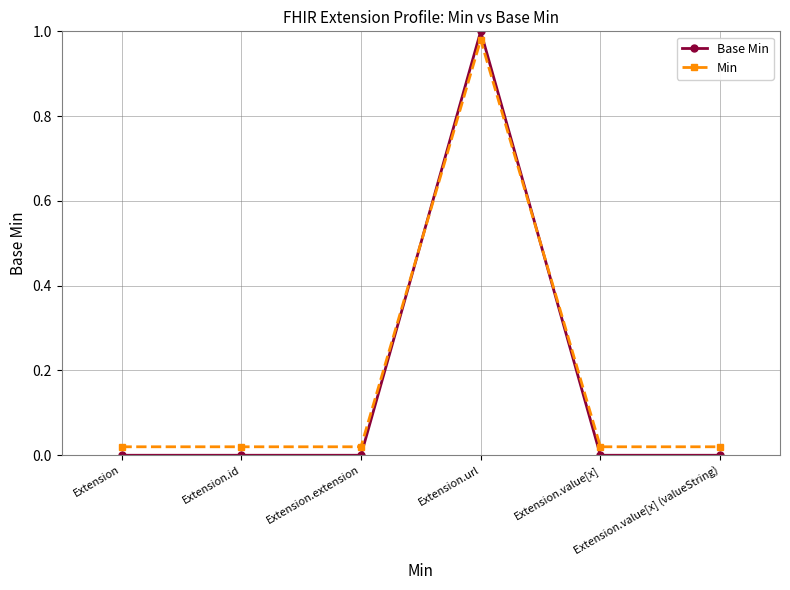

True or false: Min has a value of 0.0 at Extension.id.

True